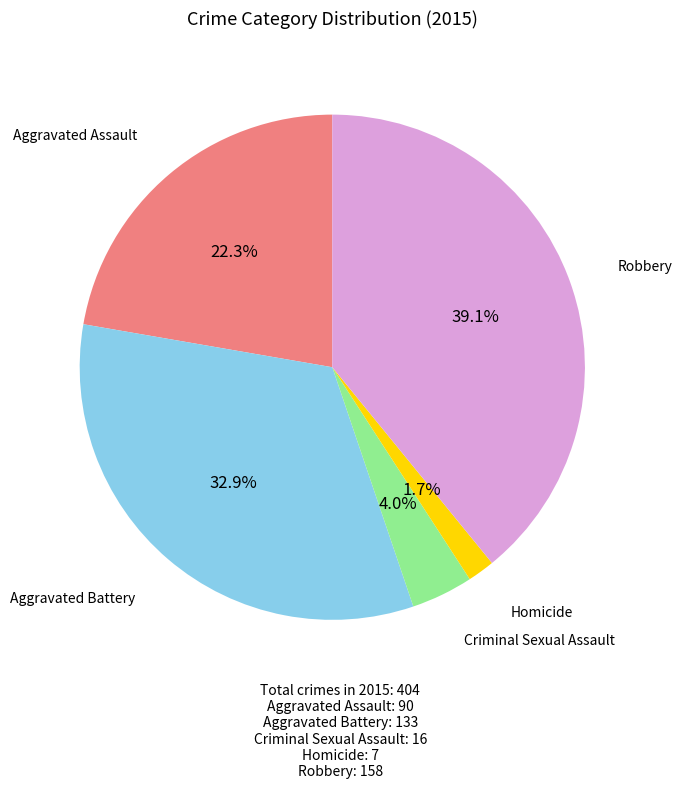

Is there any slice that represents more than half of the pie?

No